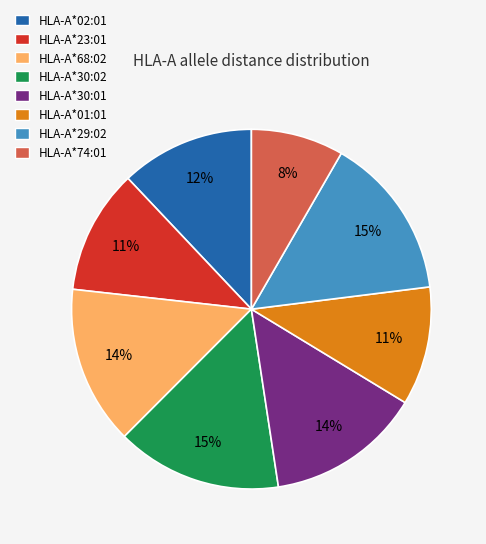

How many slices are in this pie chart?

8